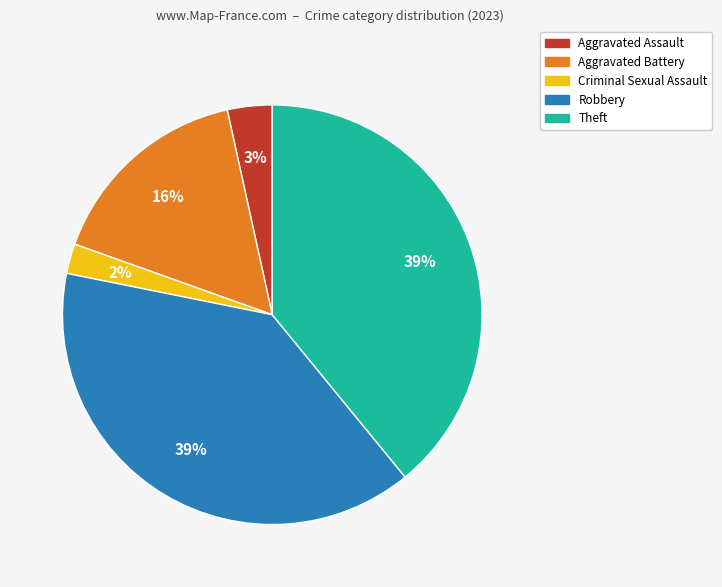

Which slice is the smallest?

Criminal Sexual Assault